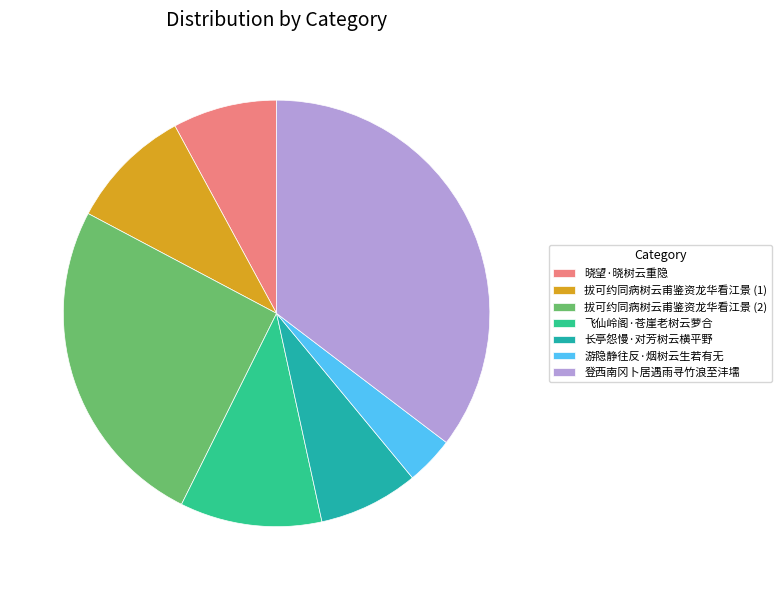

Is the sum of 拔可约同病树云甫鉴资龙华看江景 (1) and 游隐静往反·烟树云生若有无 greater than half?

No